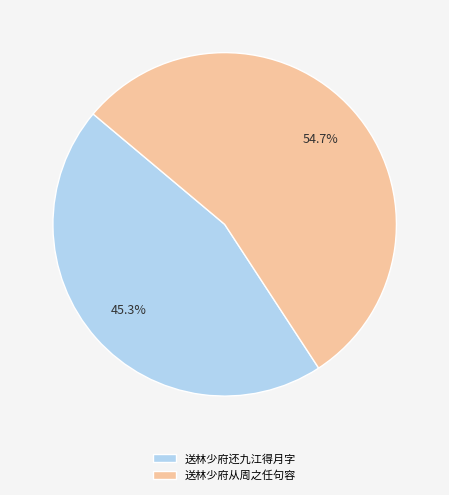

To the nearest percent, what portion does 送林少府还九江得月字 represent?

45%